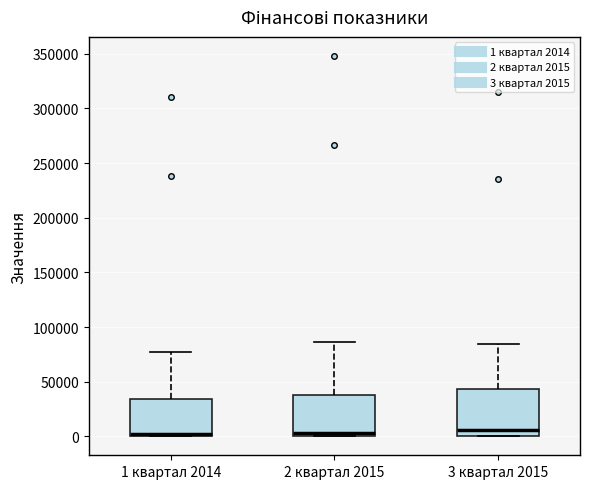

Reading left to right, read every box against the y-axis: the position of its median line, the range the box covers, and the ends of its whiskers. The values are not printed on the chart, so give them approximately, as read against the axis.

1 квартал 2014: median 0 (just above the box's lower edge), box 0 to 35000, whiskers 0 to 75000
2 квартал 2015: median 5000, box 0 to 40000, whiskers 0 to 85000
3 квартал 2015: median 5000, box 0 to 45000, whiskers 0 to 85000